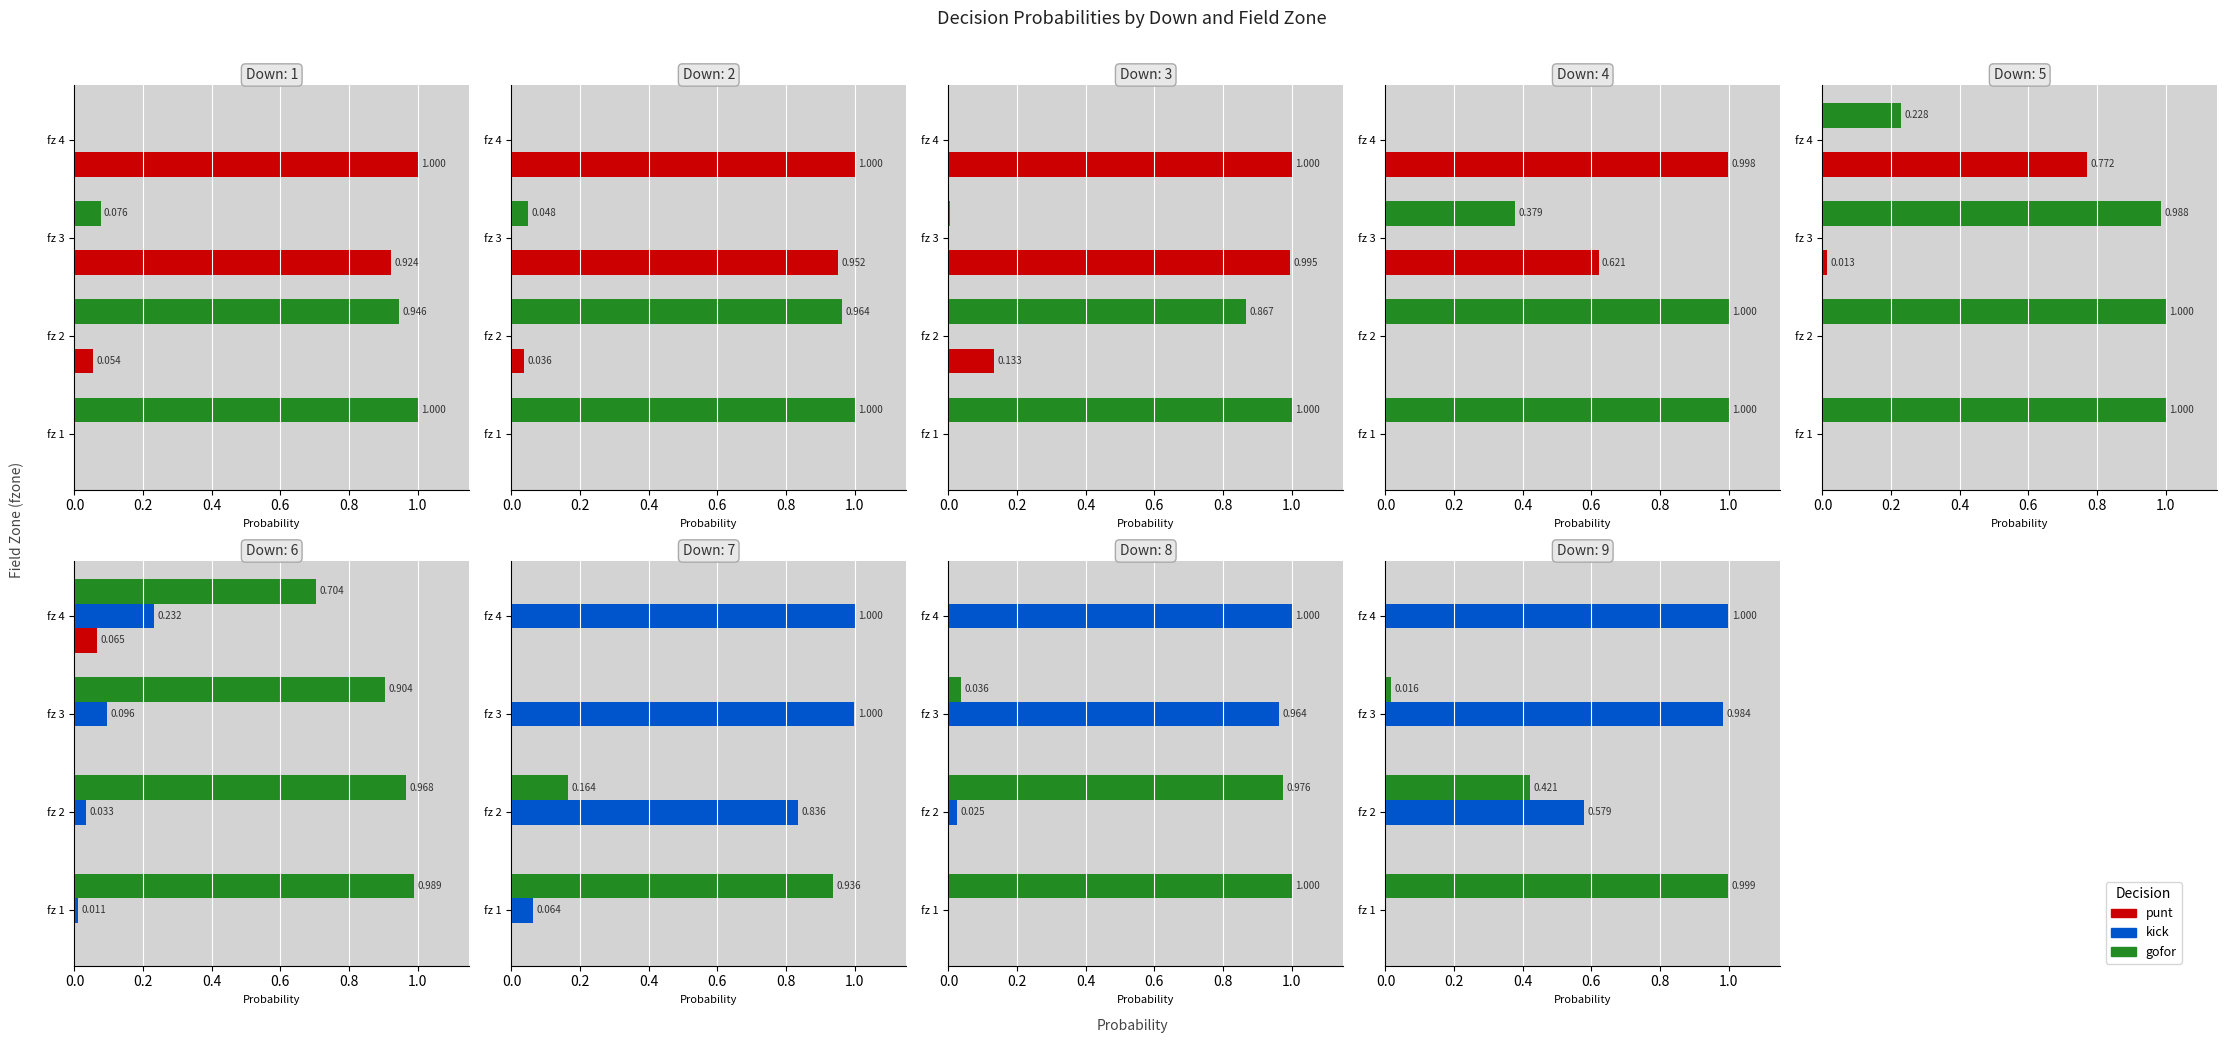

At how many categories does at least one series exceed 0?

4